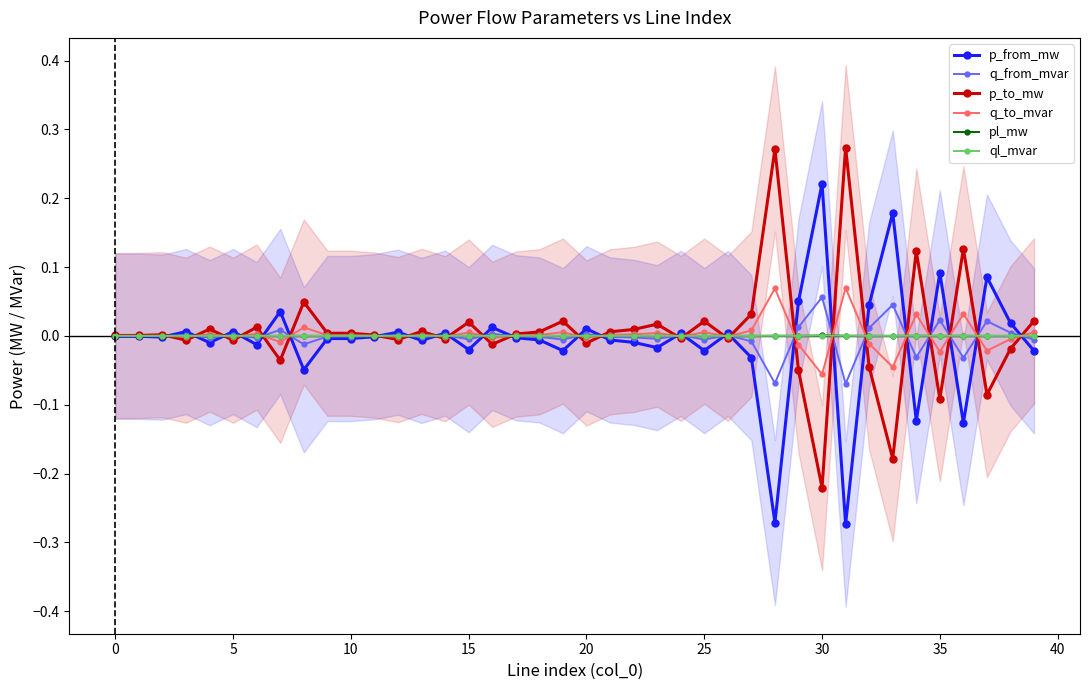

Is this an area chart (filled region under the line)?

No